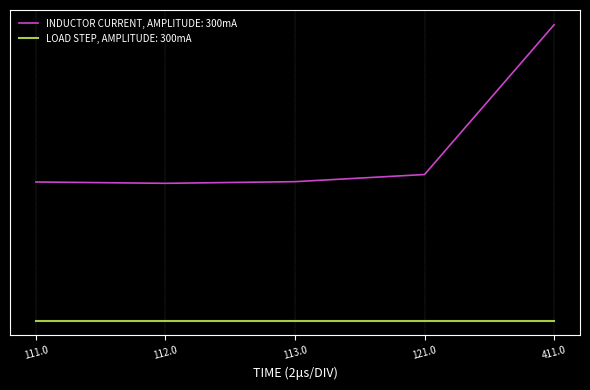

Does the chart display data point markers on the line(s)?

No